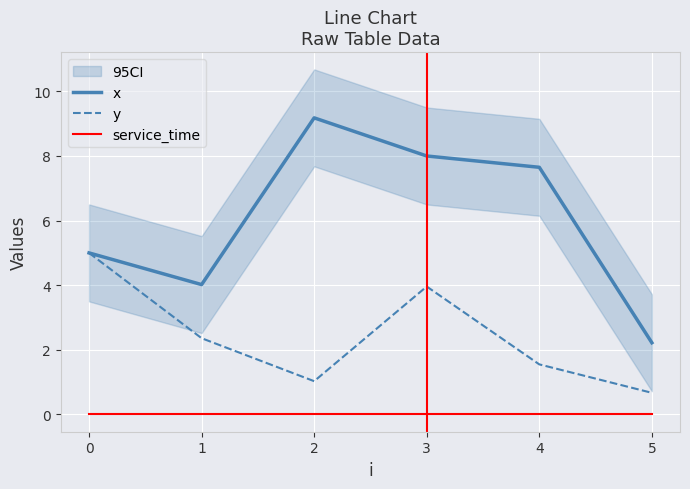

What is the highest value of the x series?

9.2